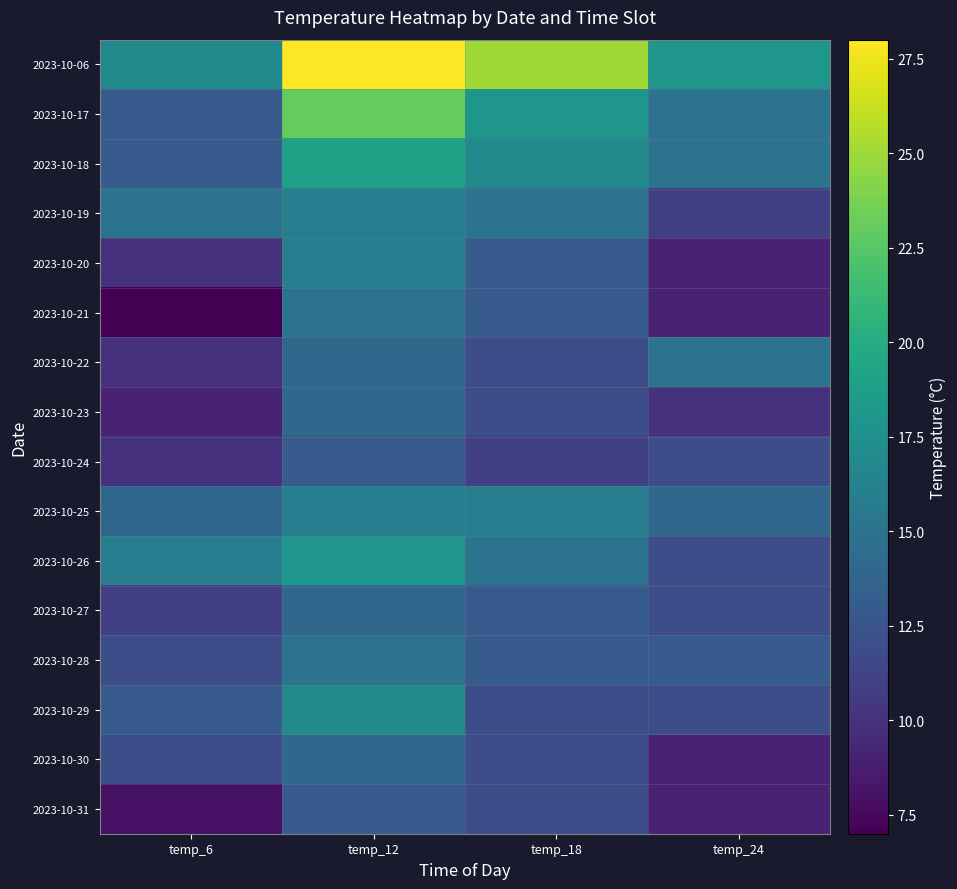

How many categories are shown in the chart?

4